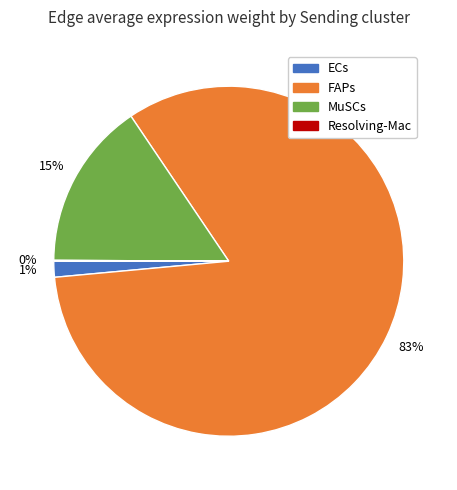

Is there any slice that represents more than half of the pie?

Yes